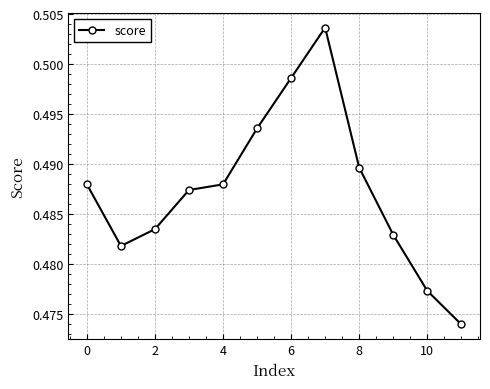

What is the sum of all values?

5.8